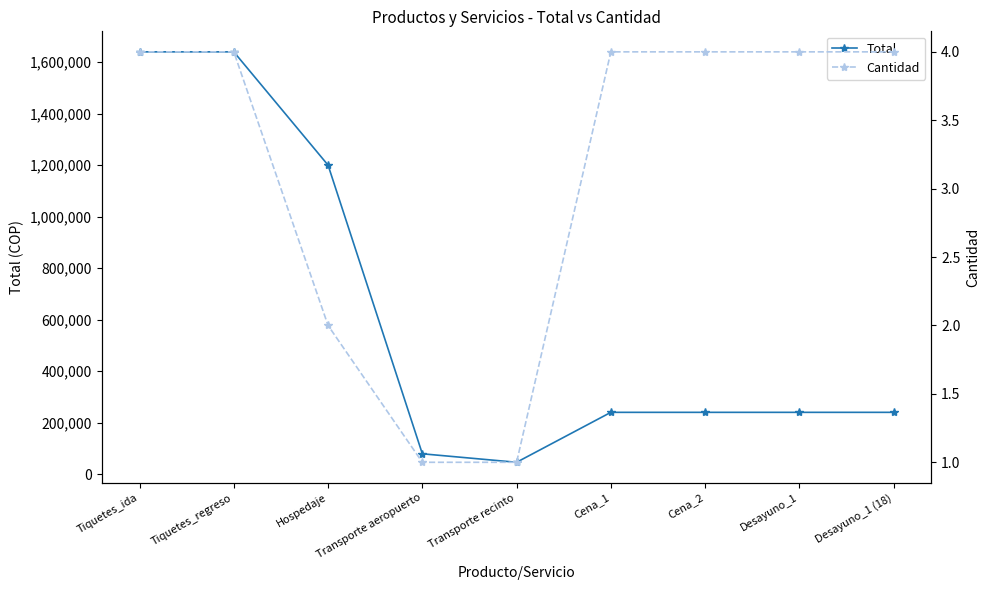

True or false: Total has more than 1 interior local peaks.

False